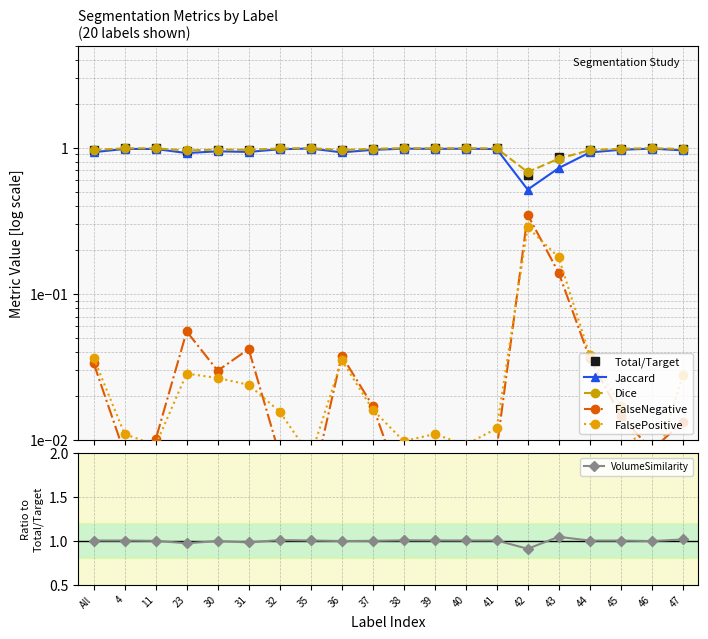

True or false: FalsePositive and Jaccard intersect in this chart.

False